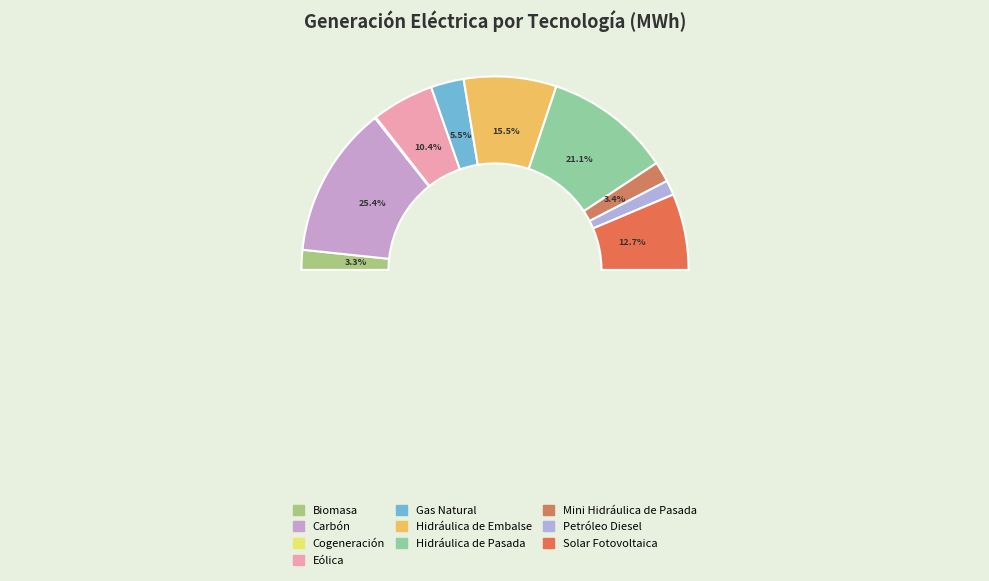

How many slices are in this pie chart?

10